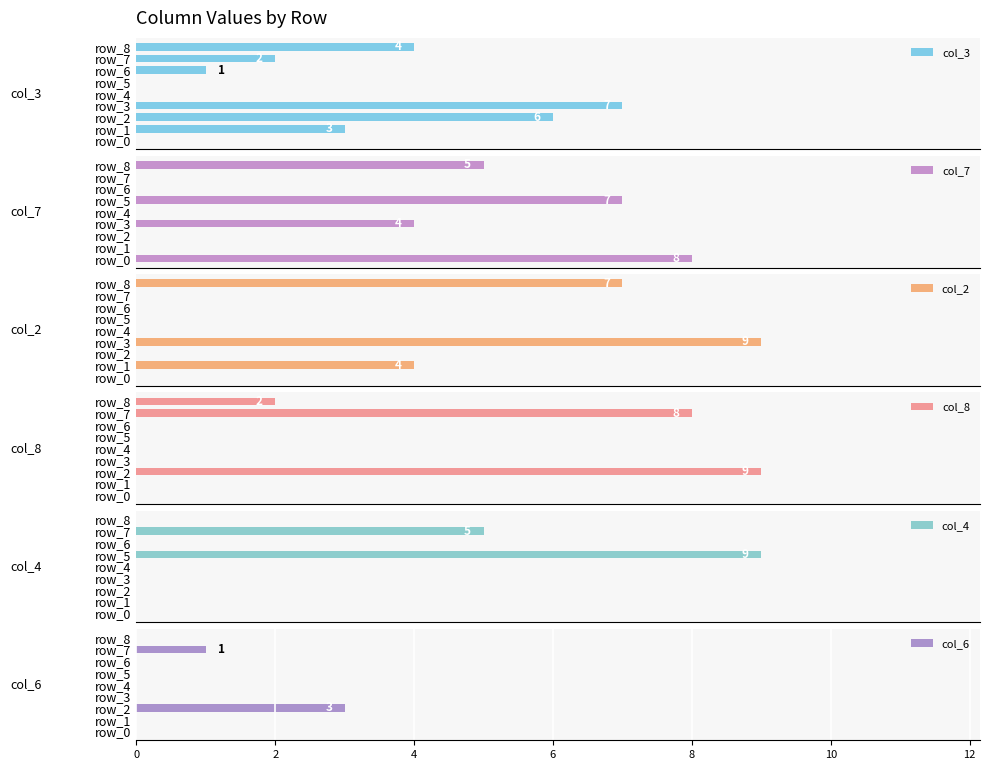

What are all the series names shown in the legend?

col_3, col_7, col_2, col_8, col_4, col_6